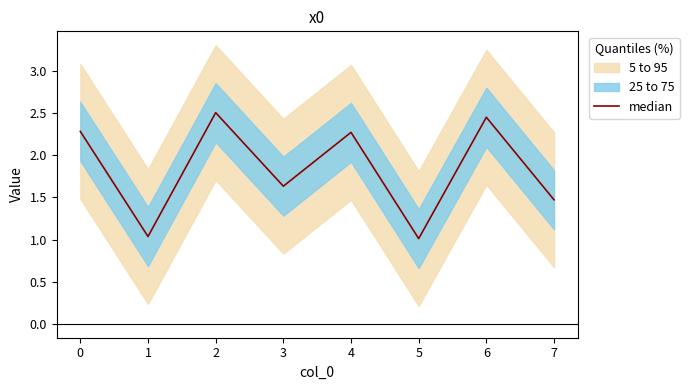

True or false: the data shows 1.6 at 4.

False